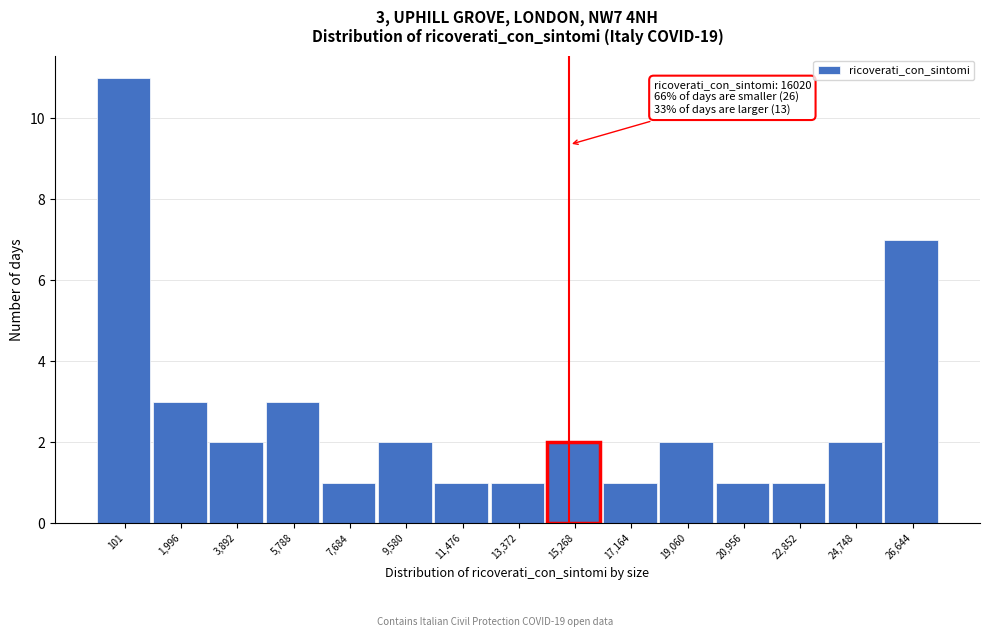

Reading left to right, extract all data points from this chart.

11	3	2	3	1	2	1	1	2	1	2	1	1	2	7